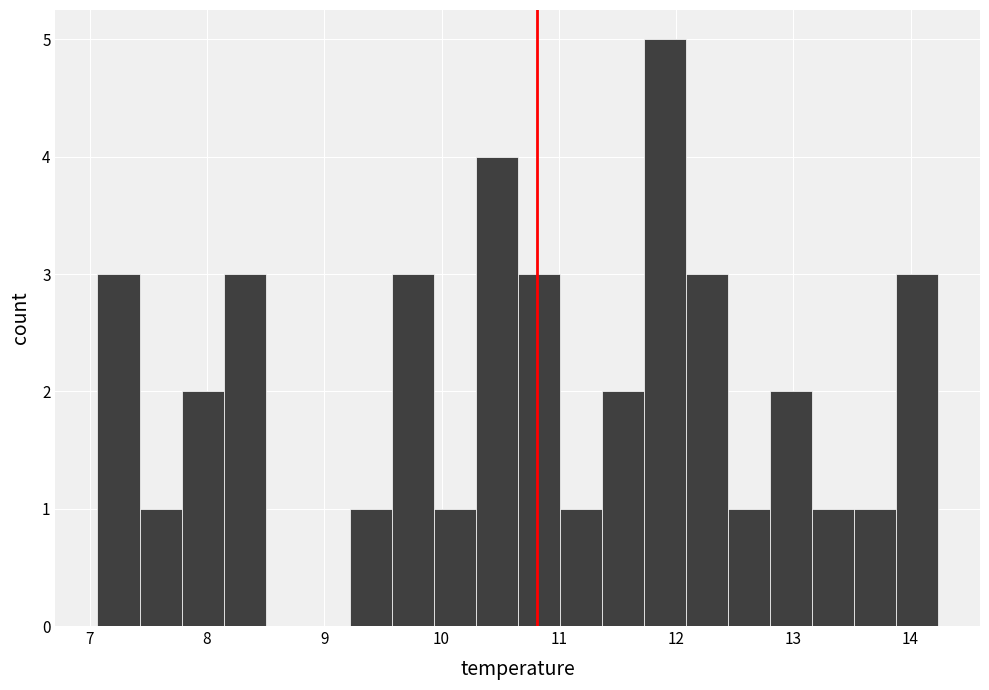

Read against the x-axis, roughly where is the centre of the tallest bar?

11.9